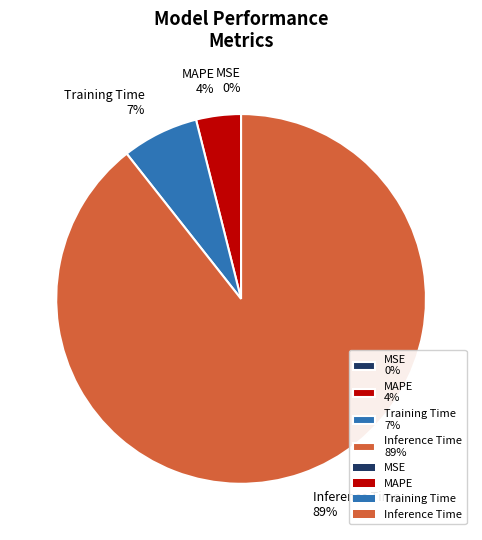

Does any single category account for the majority?

Yes